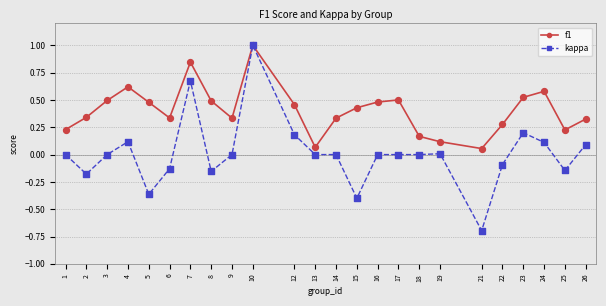

Which series has the largest range (max minus min)?

kappa